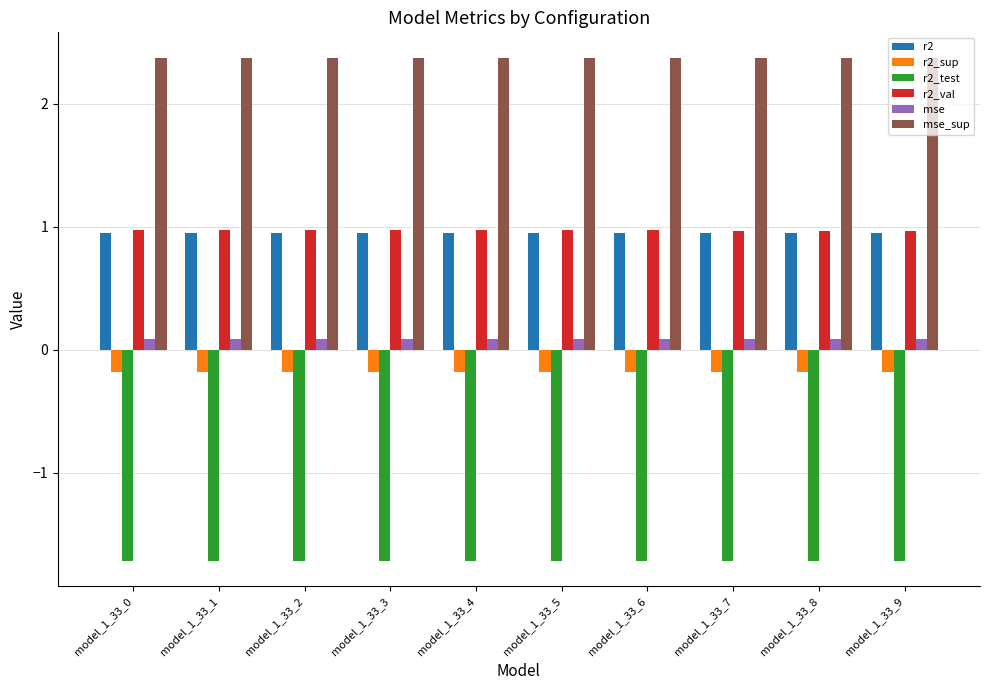

What is the minimum value for mse_sup?

2.4